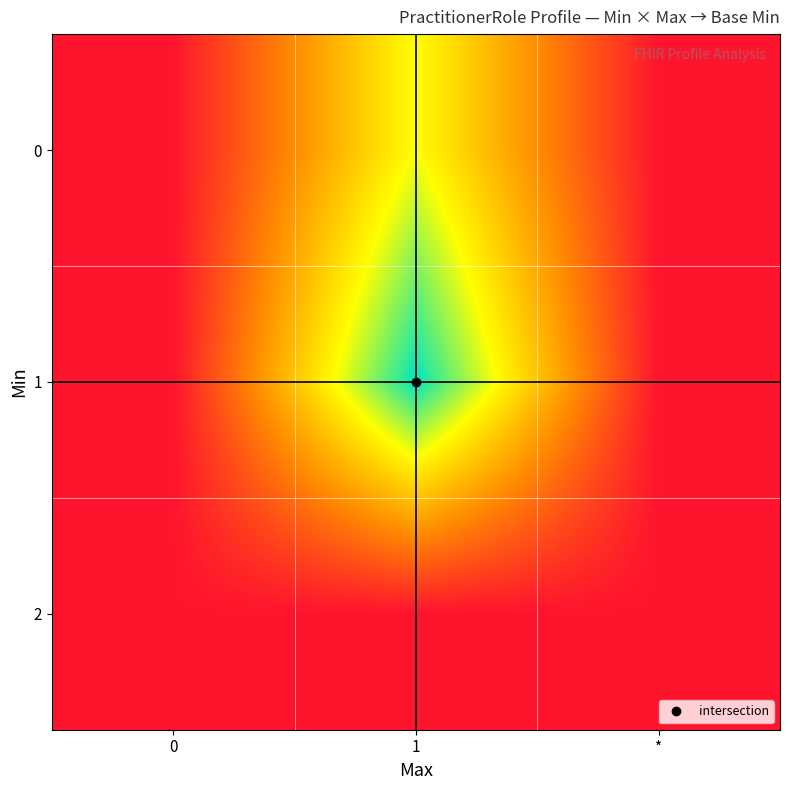

How many categories are shown in the chart?

3